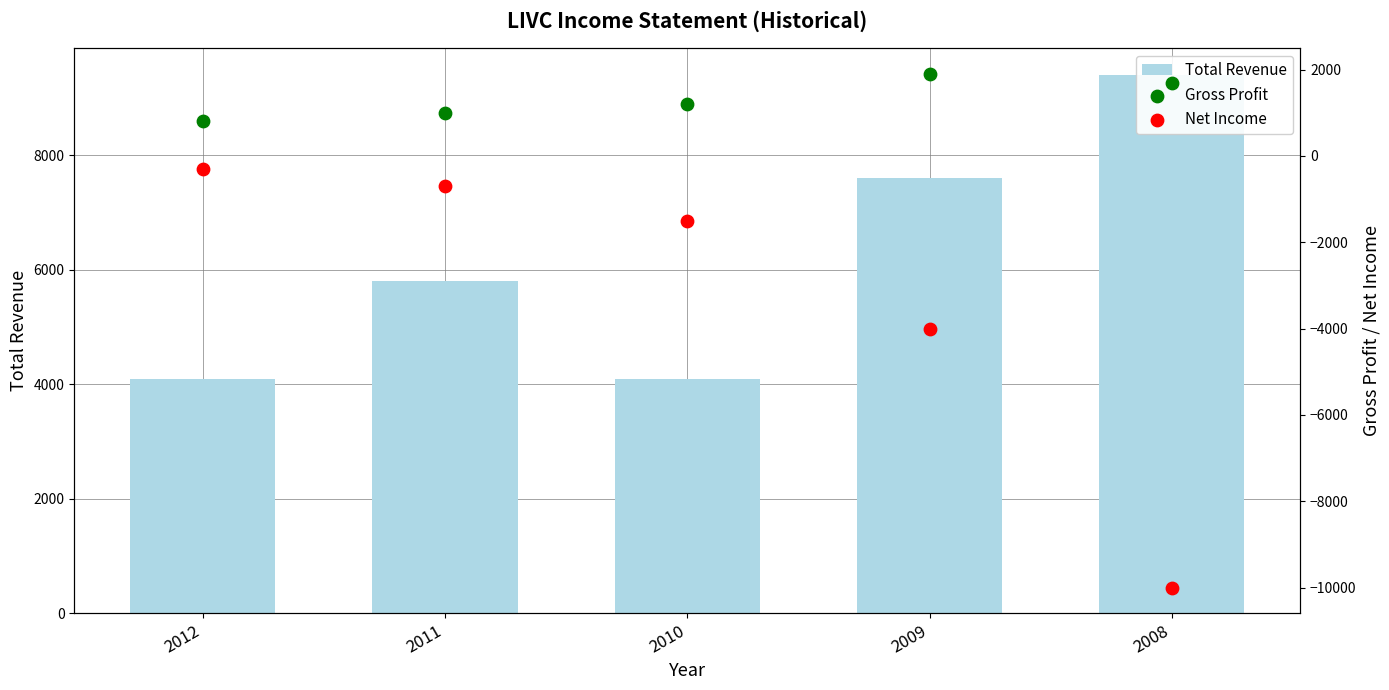

At which category is the sum across all series the highest?

2011